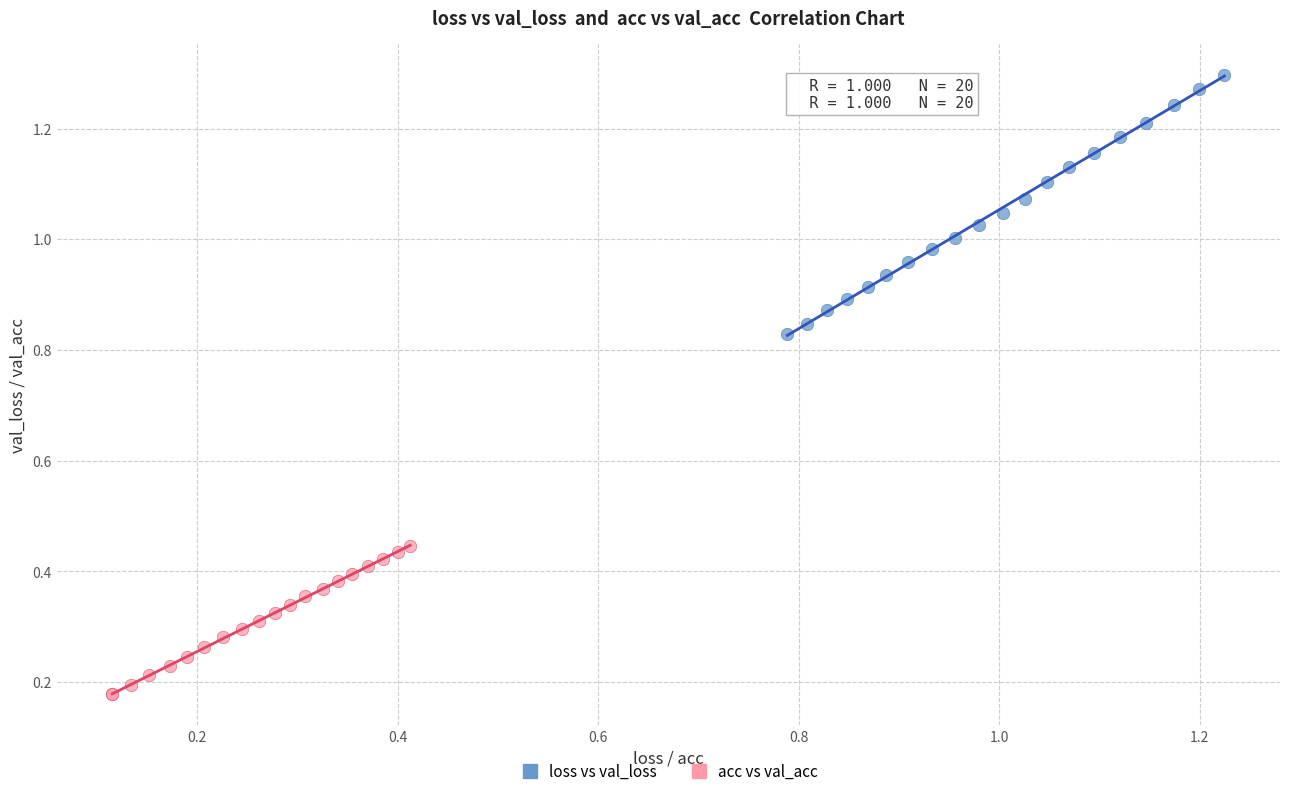

Which series has the widest spread of Y values?

loss vs val_loss